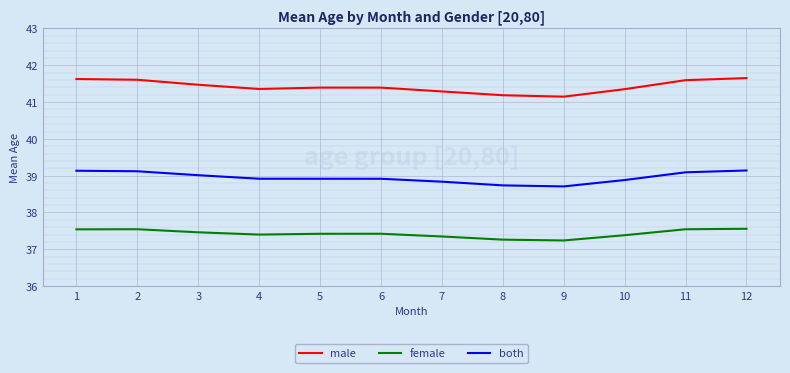

What is the total value across all series at 1?

118.3